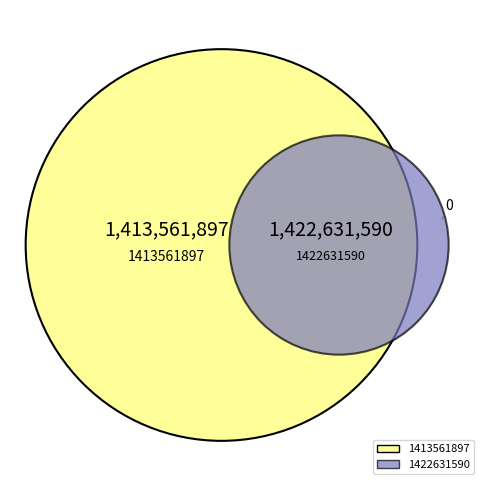

Is it true that 1413561897 is 50% of the pie?

True